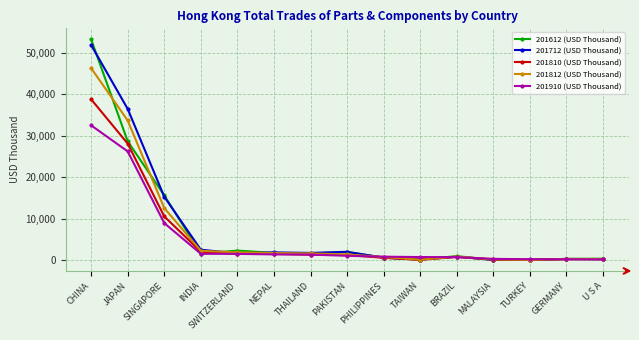

What is the difference between the maximum and minimum values in the 201612 (USD Thousand) series?

53230.4